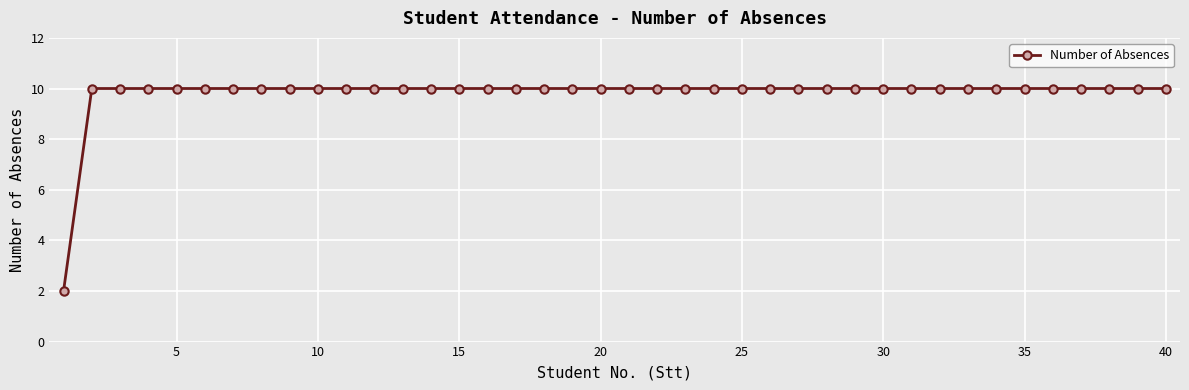

What is the maximum value shown in the chart?

10